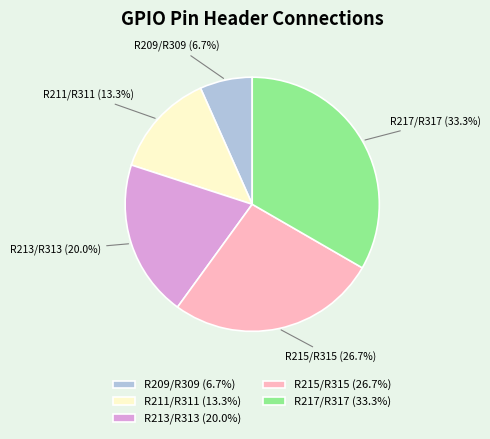

Is it true that R213/R313 is 20% of the pie?

True